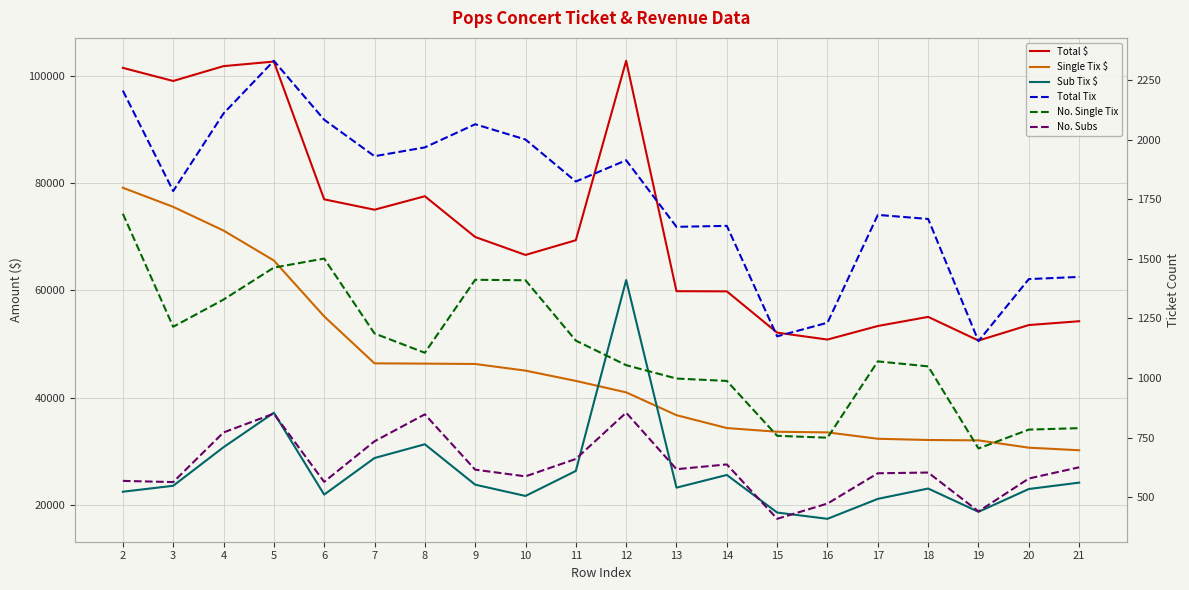

At how many categories does at least one series exceed 93881?

5